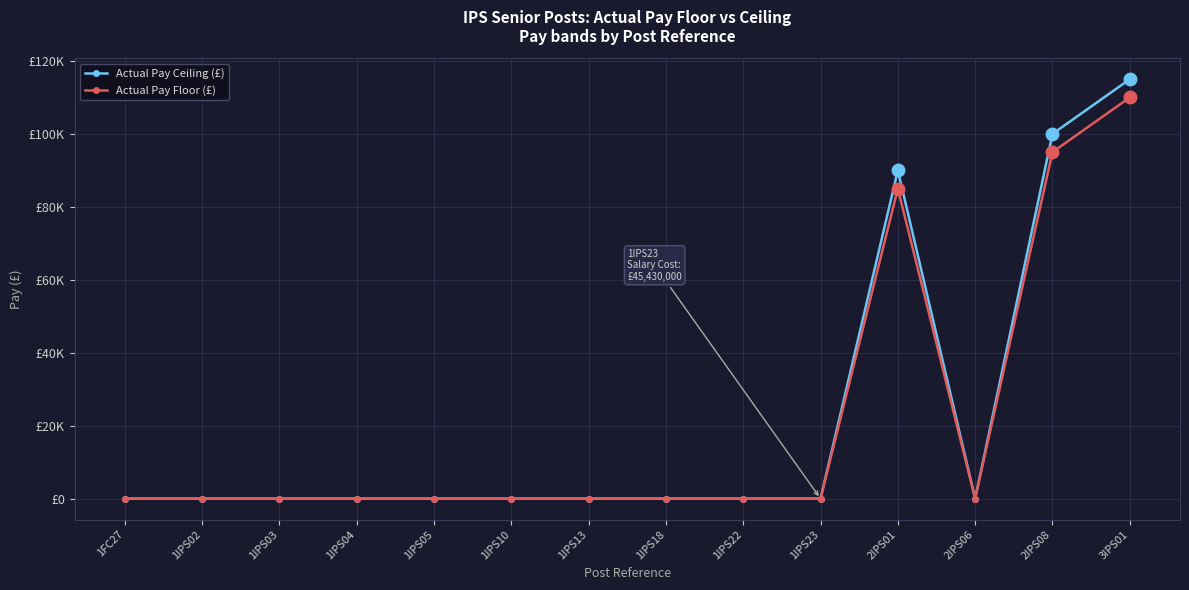

What are all the series names shown in the legend?

Actual Pay Ceiling (£), Actual Pay Floor (£)